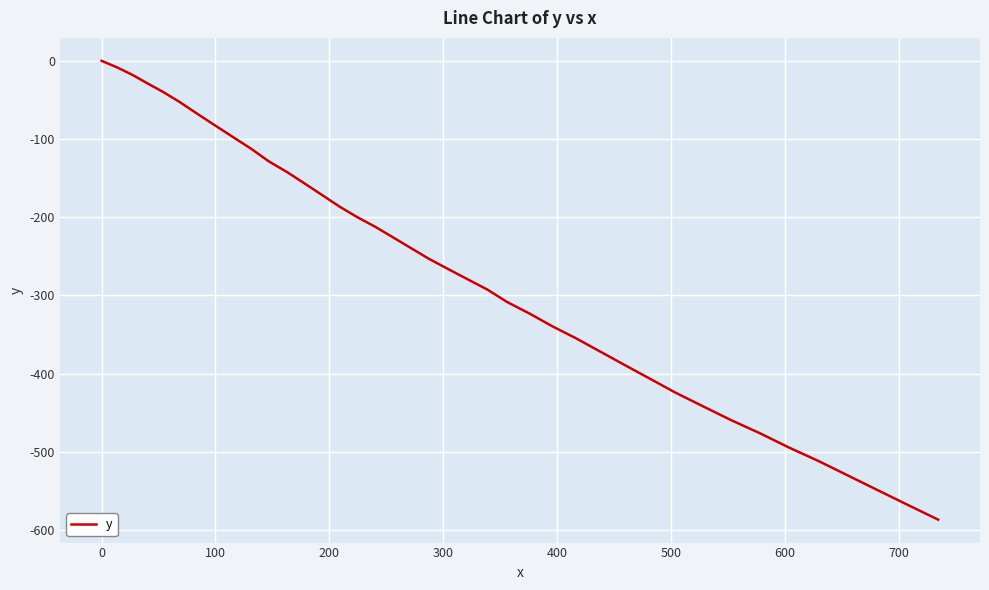

Reading left to right, what are all the values shown in this chart?

0.0	-8.6	-17.9	-28.6	-39.8	-52.6	-67.0	-81.7	-96.9	-112.3	-128.4	-142.5	-157.4	-172.2	-186.7	-200.0	-212.5	-226.1	-239.6	-253.0	-265.8	-278.8	-292.4	-308.4	-323.1	-339.2	-354.7	-371.5	-388.6	-406.2	-424.3	-441.7	-459.4	-476.3	-494.3	-511.5	-529.9	-548.7	-567.6	-586.6